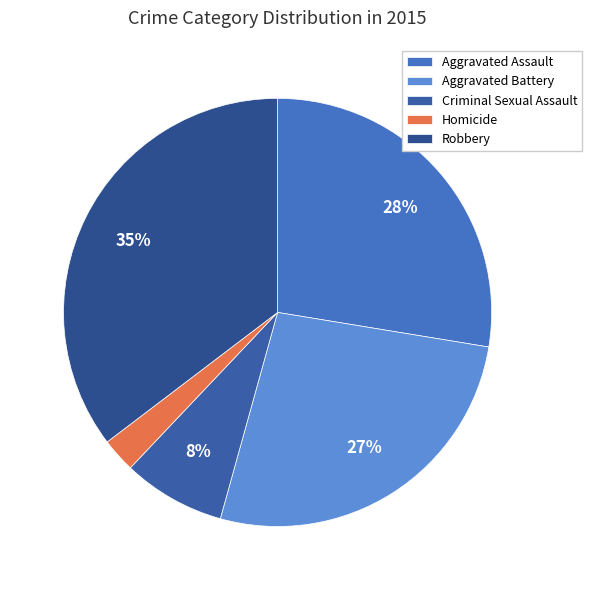

Approximately how many times larger is the value at Criminal Sexual Assault compared to Aggravated Battery?

0.3